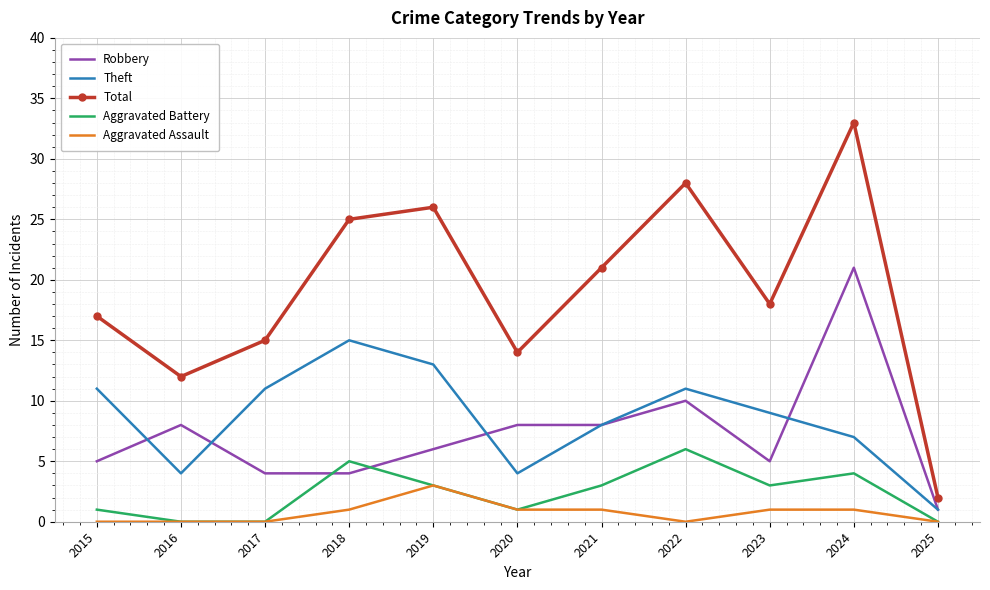

The value of Theft at 2023 is 9. True or false?

True